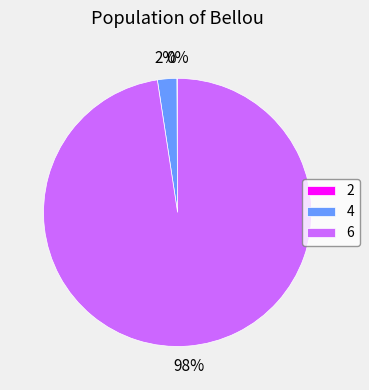

True or false: 6 accounts for 98% of the total.

True